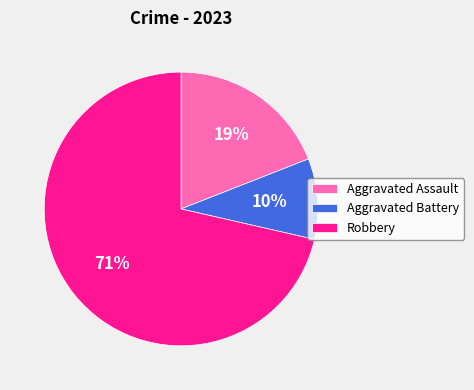

To the nearest percent, what portion does Robbery represent?

71%